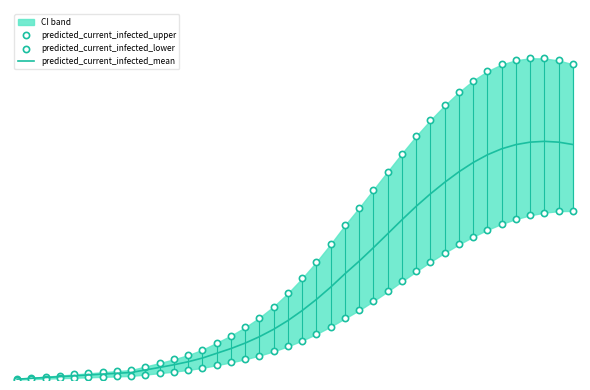

Which series contains the lowest Y value?

predicted_current_infected_lower